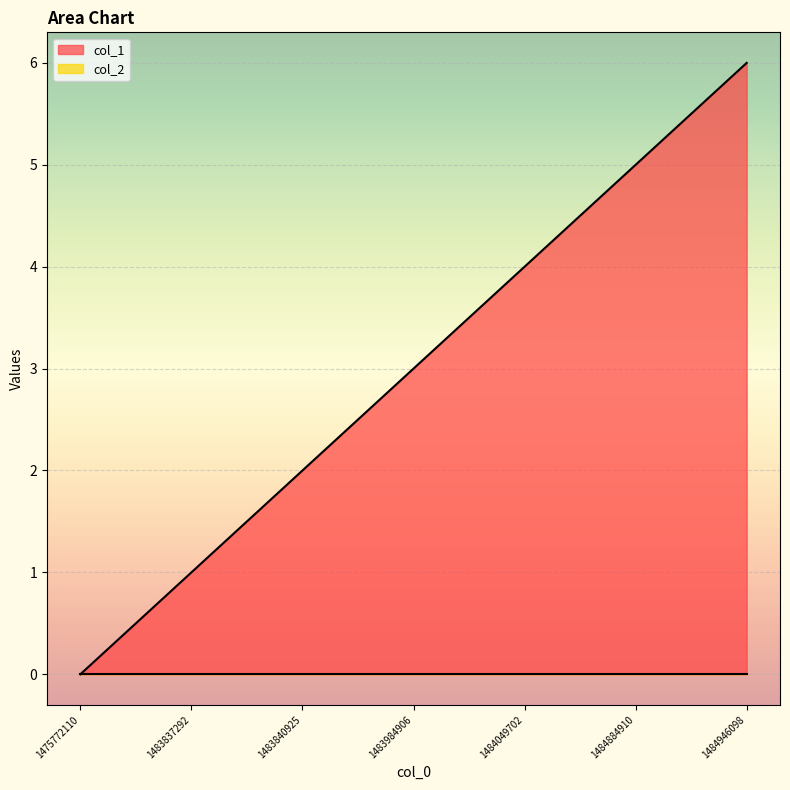

List the labels in order of value, largest first.

1484946098, 1484884910, 1484049702, 1483984906, 1483840925, 1483837292, 1475772110